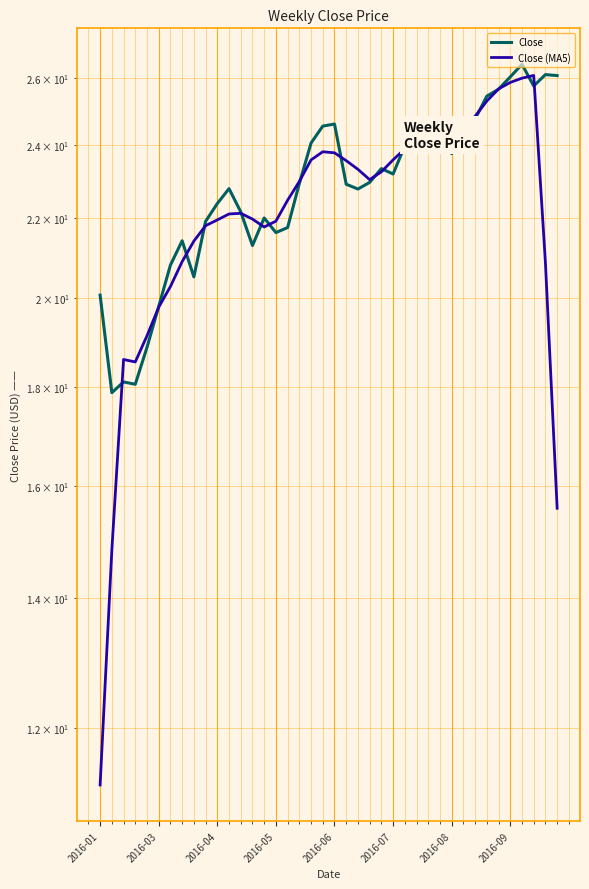

How many values in the Close series exceed 22?

27